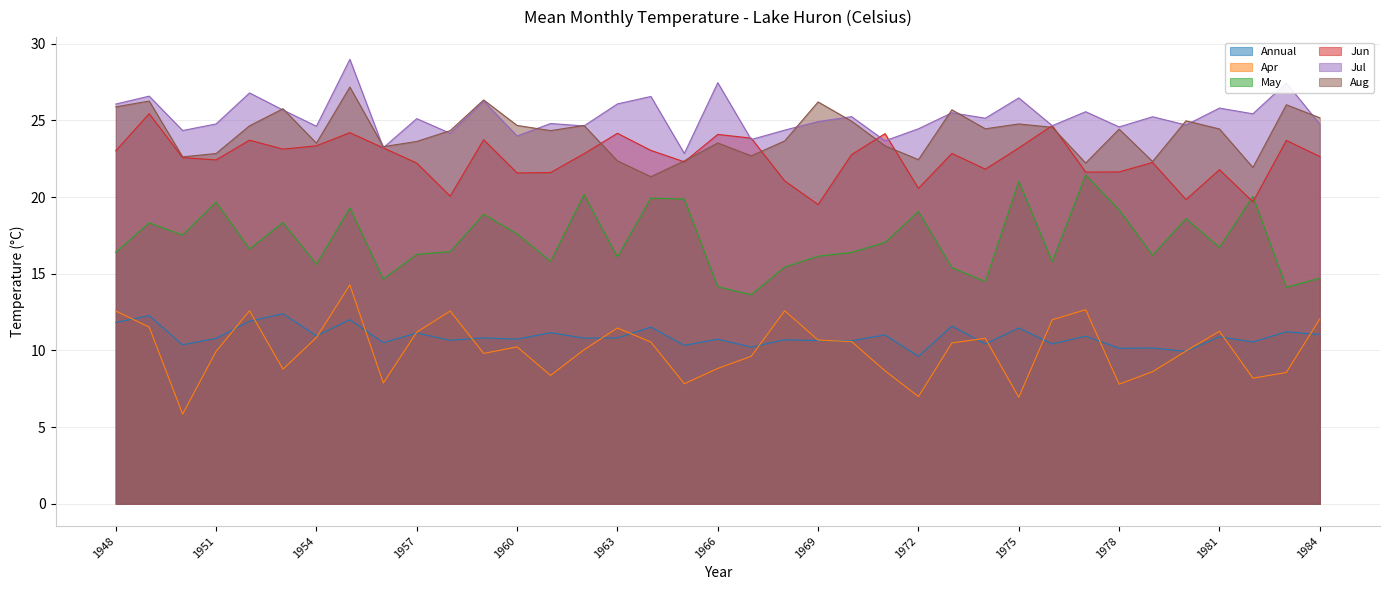

What are all the series names shown in the legend?

Annual, Apr, May, Jun, Jul, Aug